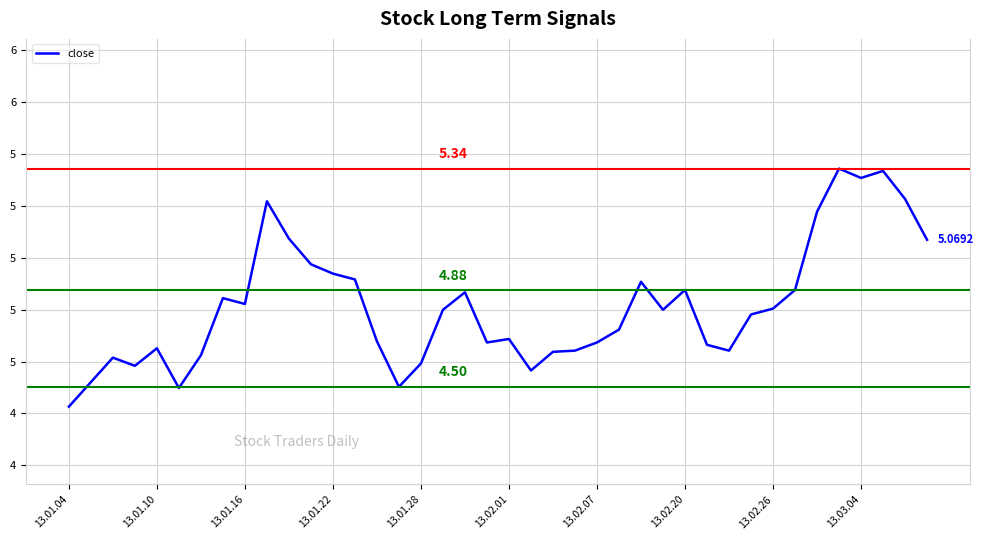

Where is the data nearest to the value 4?

13.01.04